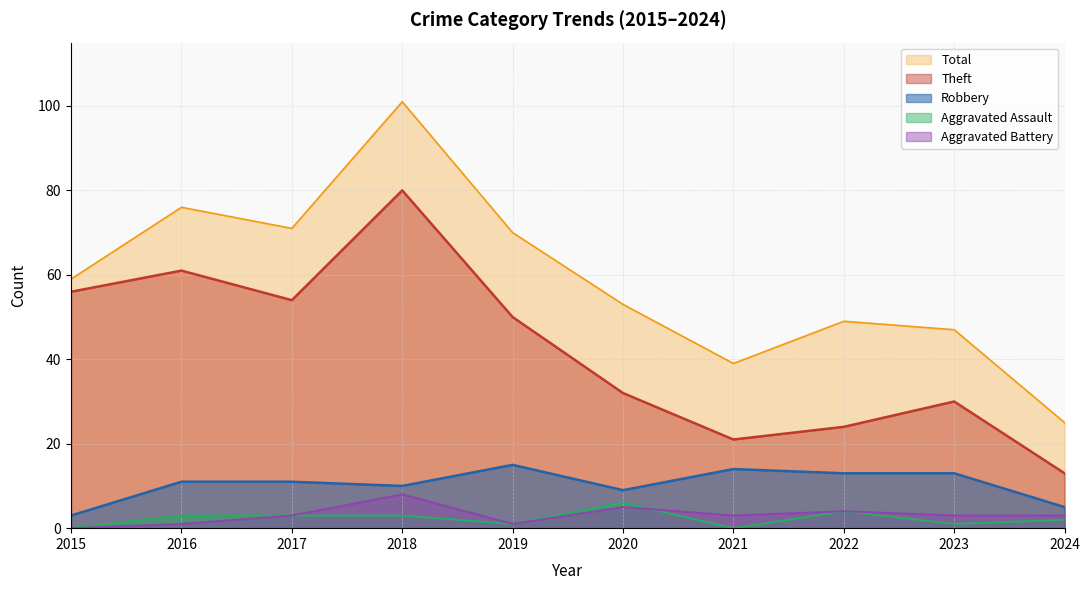

Reading left to right, transcribe all the data shown in this chart.

Robbery: 3	11	11	10	15	9	14	13	13	5
Theft: 56	61	54	80	50	32	21	24	30	13
Aggravated Assault: 0	3	3	3	1	6	0	4	1	2
Aggravated Battery: 0	1	3	8	1	5	3	4	3	3
Total: 59	76	71	101	70	53	39	49	47	25